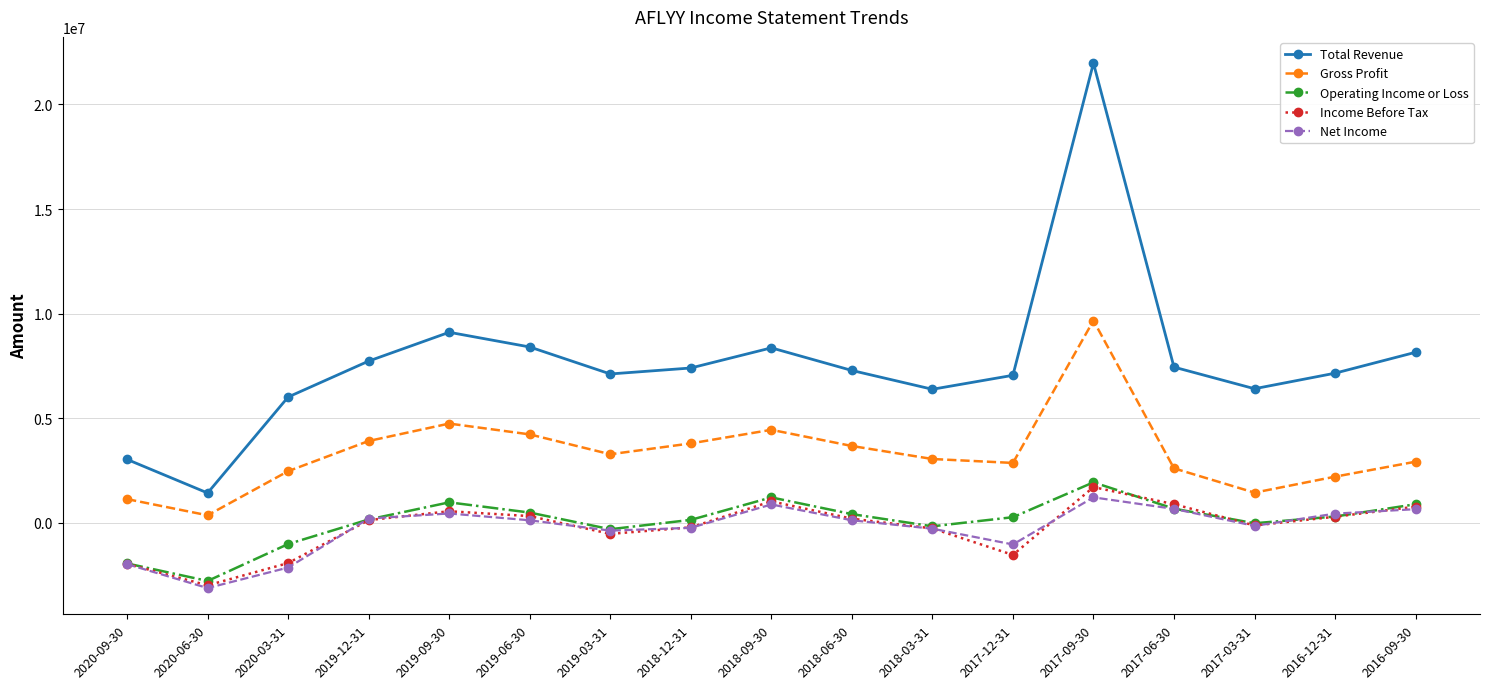

Where is Net Income nearest to the value -965650?

2017-12-31